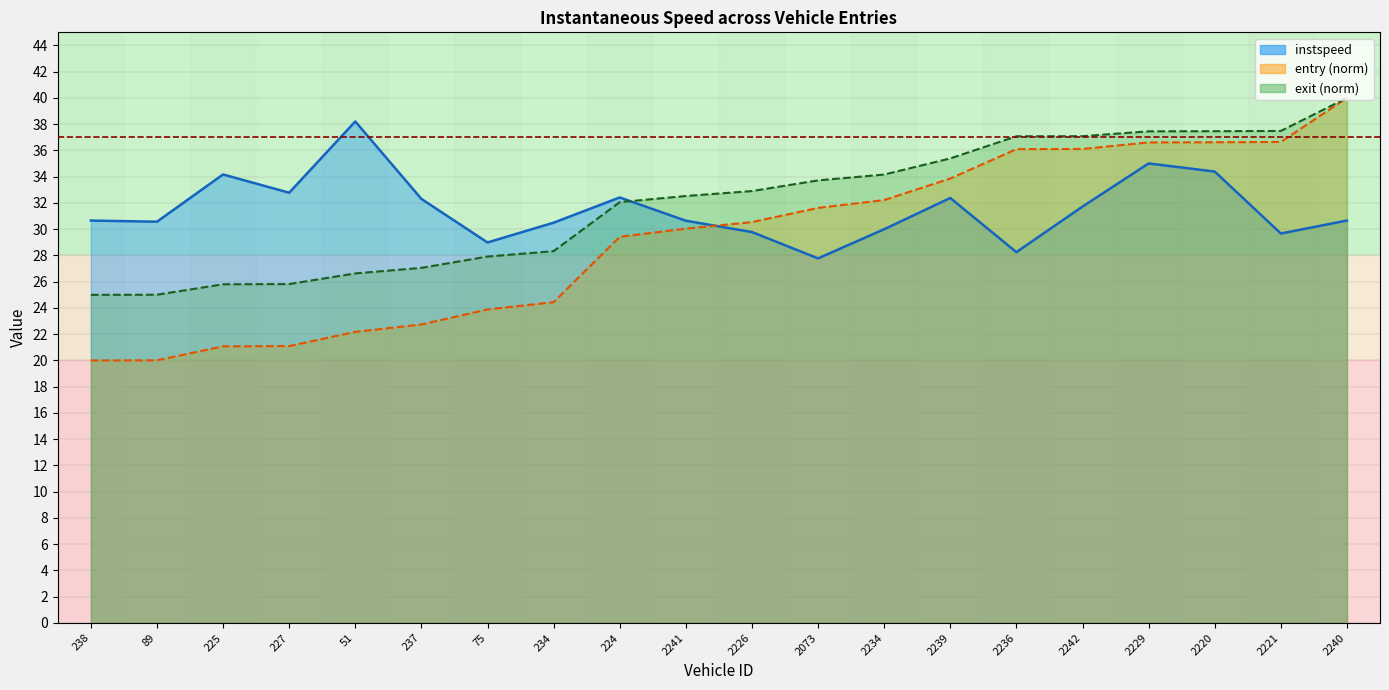

Which series has the largest total across all categories?

exit